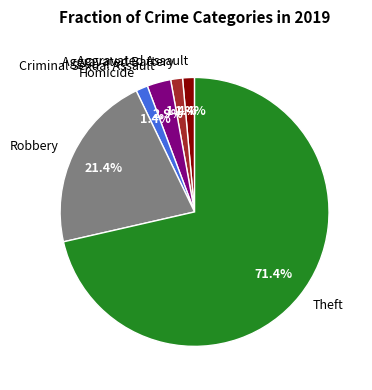

The Homicide slice represents 11% of the pie. True or false?

False